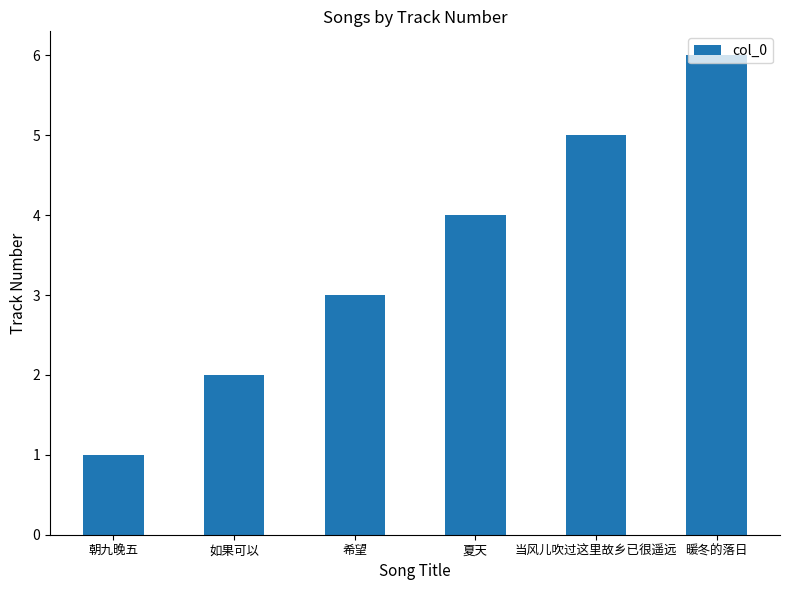

How many bars are there in total?

6